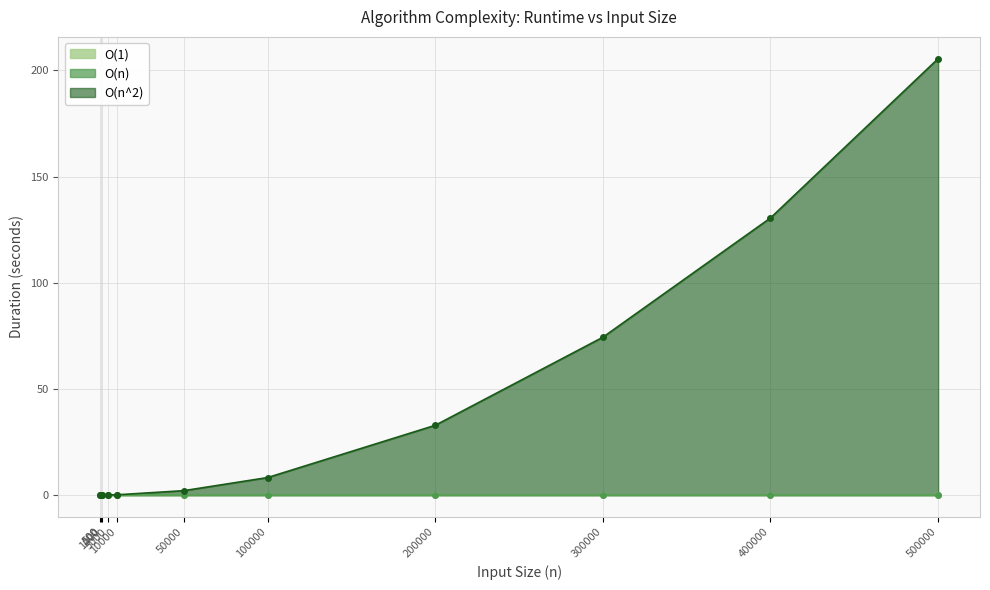

Is it true that O(n) equals 0.0 at 200000?

True